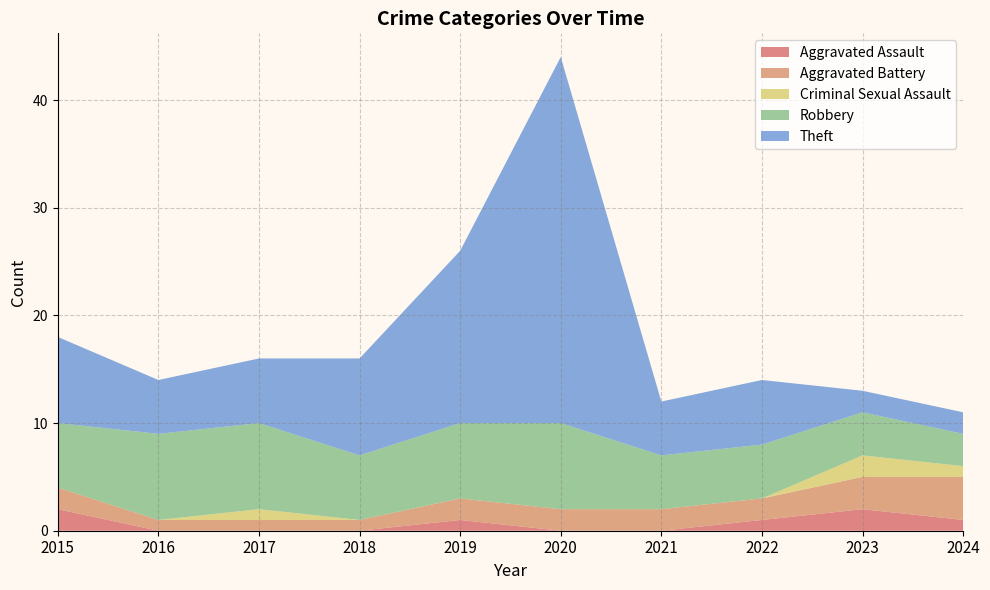

Reading left to right, list all the values displayed in this chart.

Aggravated Assault: 2015=2	2016=0	2017=0	2018=0	2019=1	2020=0	2021=0	2022=1	2023=2	2024=1
Aggravated Battery: 2015=2	2016=1	2017=1	2018=1	2019=2	2020=2	2021=2	2022=2	2023=3	2024=4
Criminal Sexual Assault: 2015=0	2016=0	2017=1	2018=0	2019=0	2020=0	2021=0	2022=0	2023=2	2024=1
Robbery: 2015=6	2016=8	2017=8	2018=6	2019=7	2020=8	2021=5	2022=5	2023=4	2024=3
Theft: 2015=8	2016=5	2017=6	2018=9	2019=16	2020=34	2021=5	2022=6	2023=2	2024=2